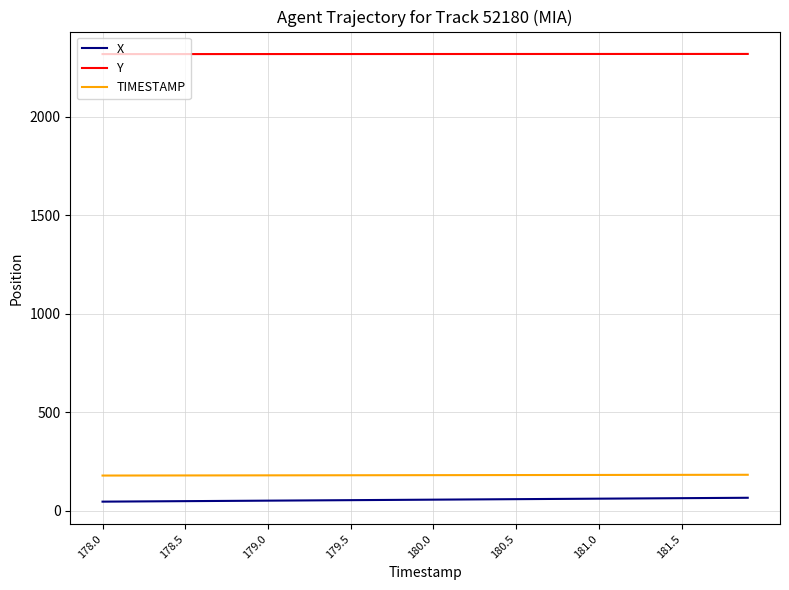

Does the chart display data point markers on the line(s)?

No